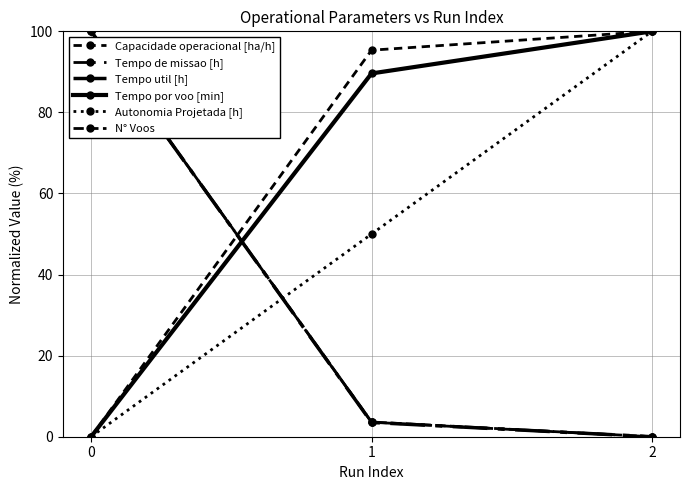

Is it true that Autonomia Projetada [h] equals 100.0 at 2?

True